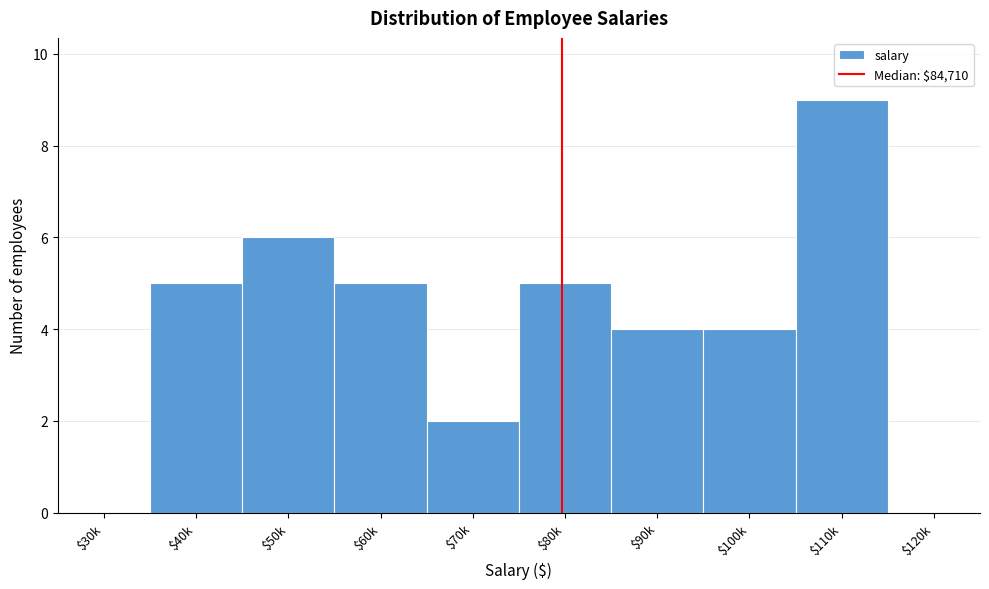

The value at $100k is 4. True or false?

True